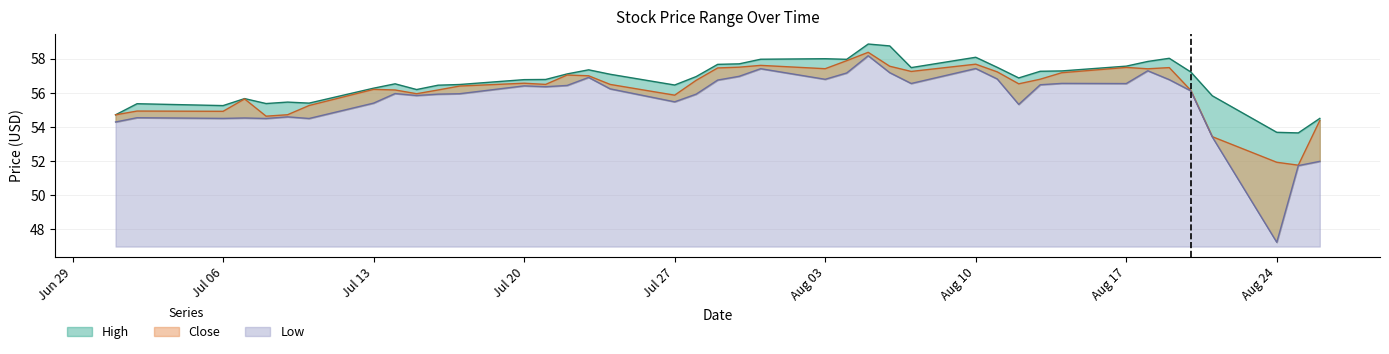

How many series are shown in this chart?

3